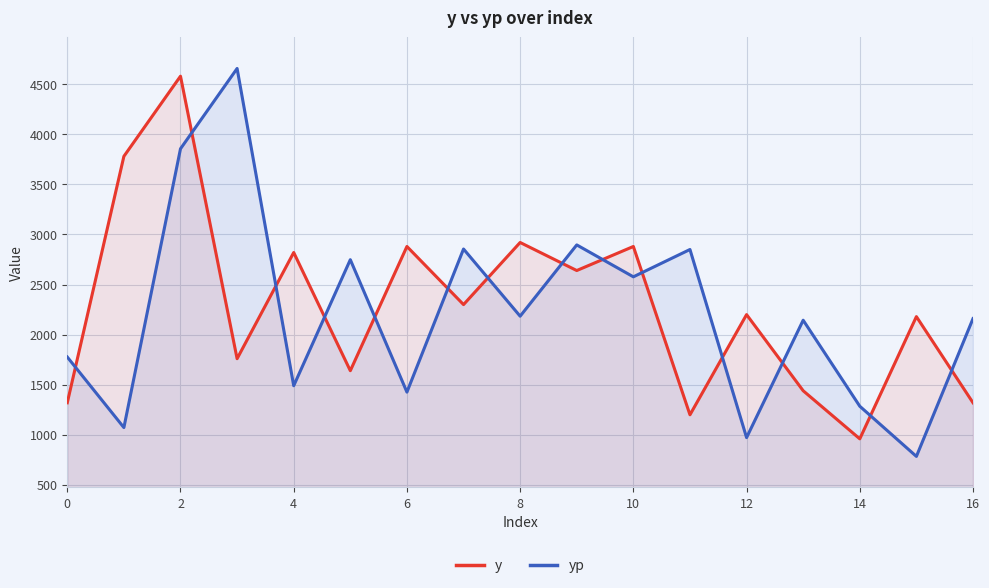

At which category is the sum across all series the highest?

2